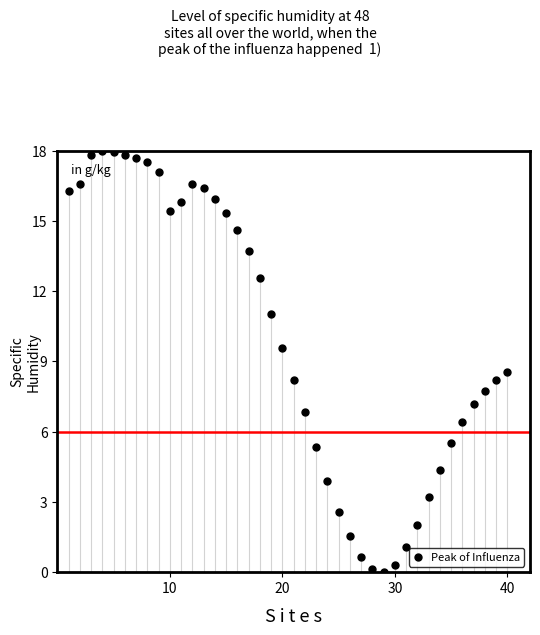

What is the range of X values (max minus min)?

39.0